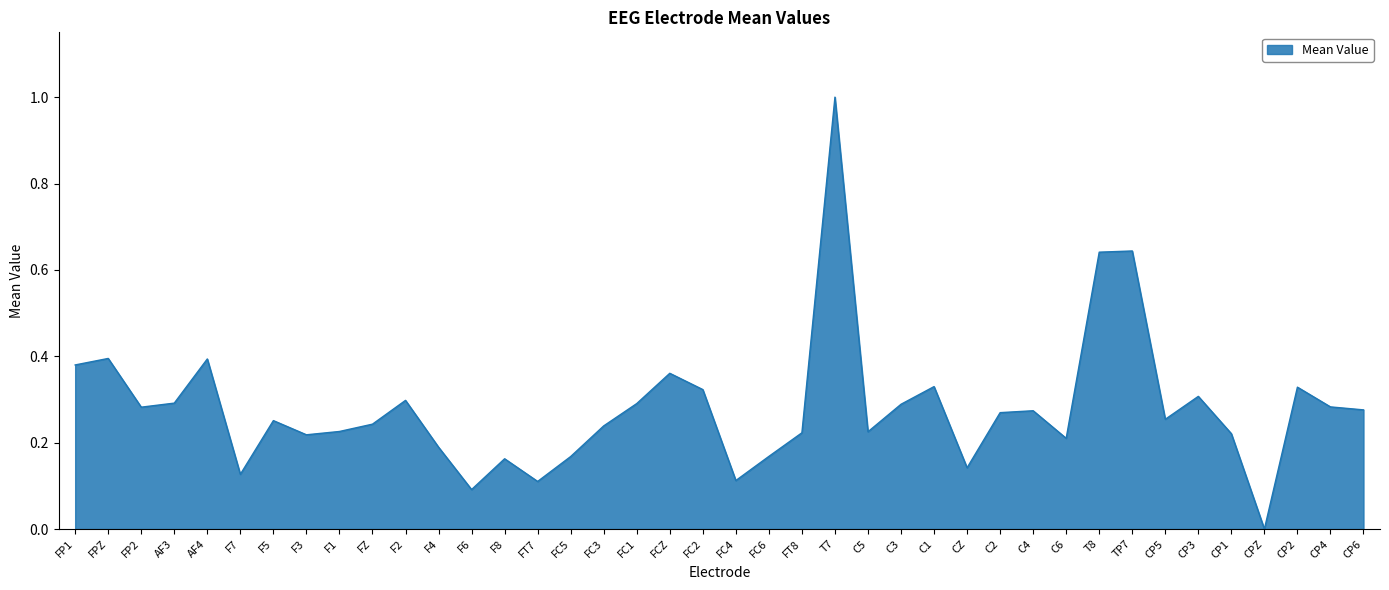

What position from the left is AF3?

4